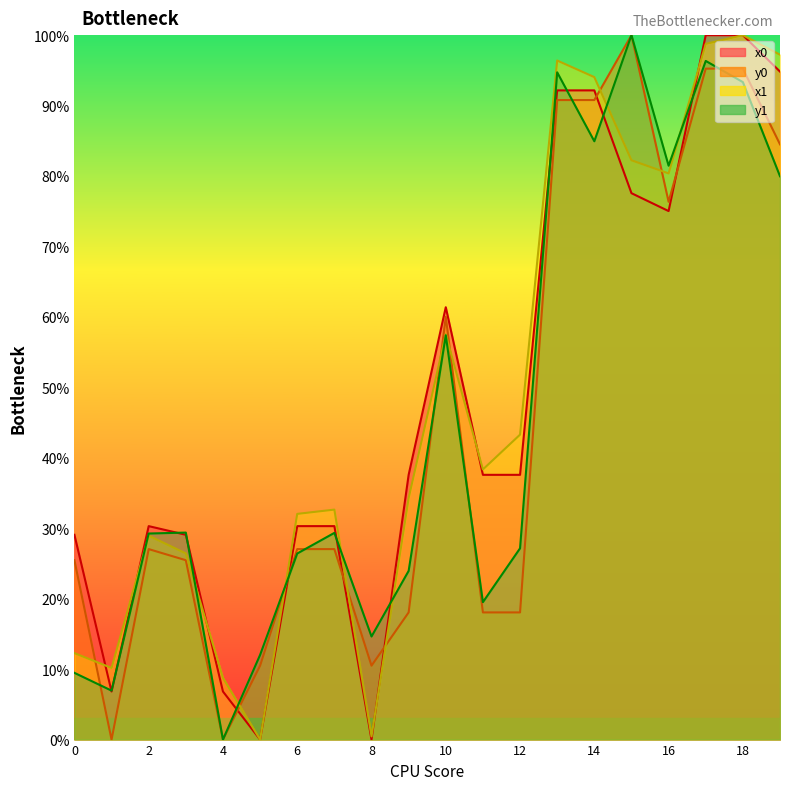

At which label does y1 first exceed 29?

2